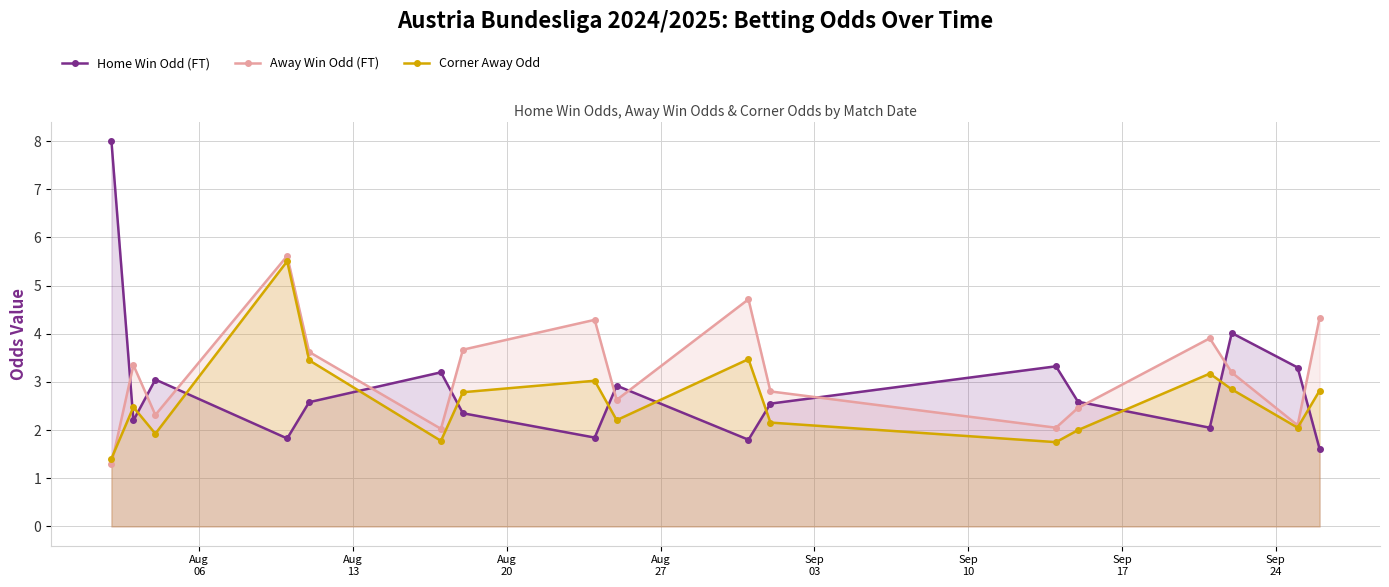

After their last crossing, which series has the higher values: Home Win Odd (FT) or Away Win Odd (FT)?

Away Win Odd (FT)